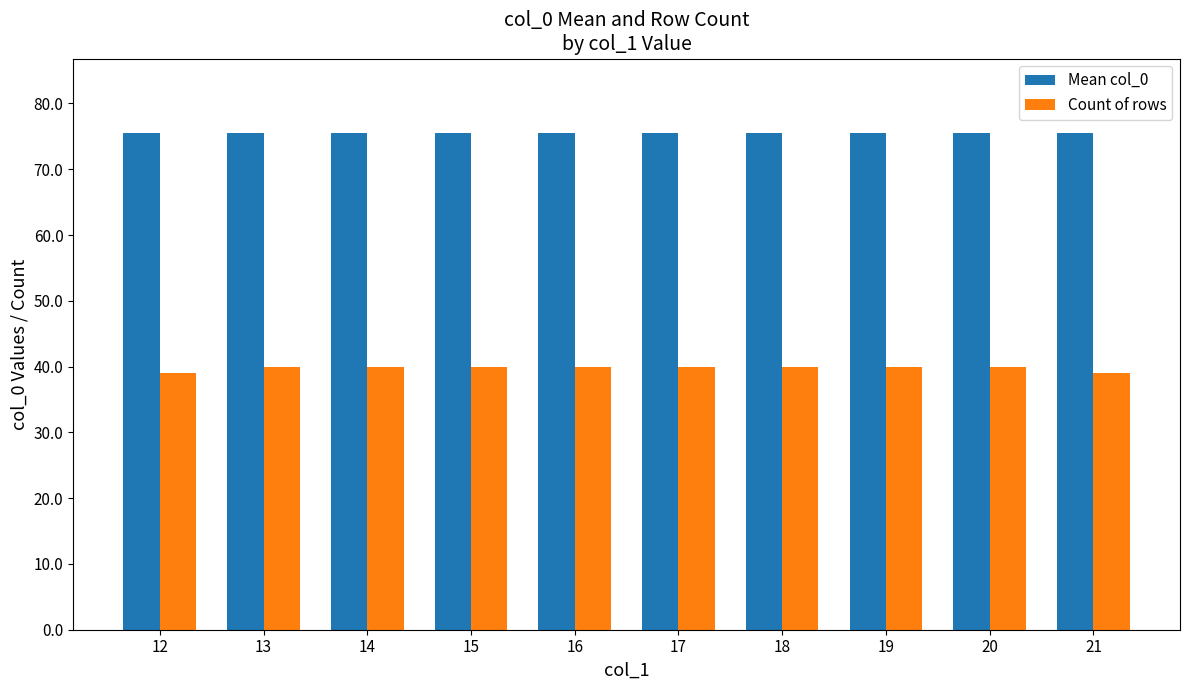

Which series has the largest total across all categories?

Mean col_0